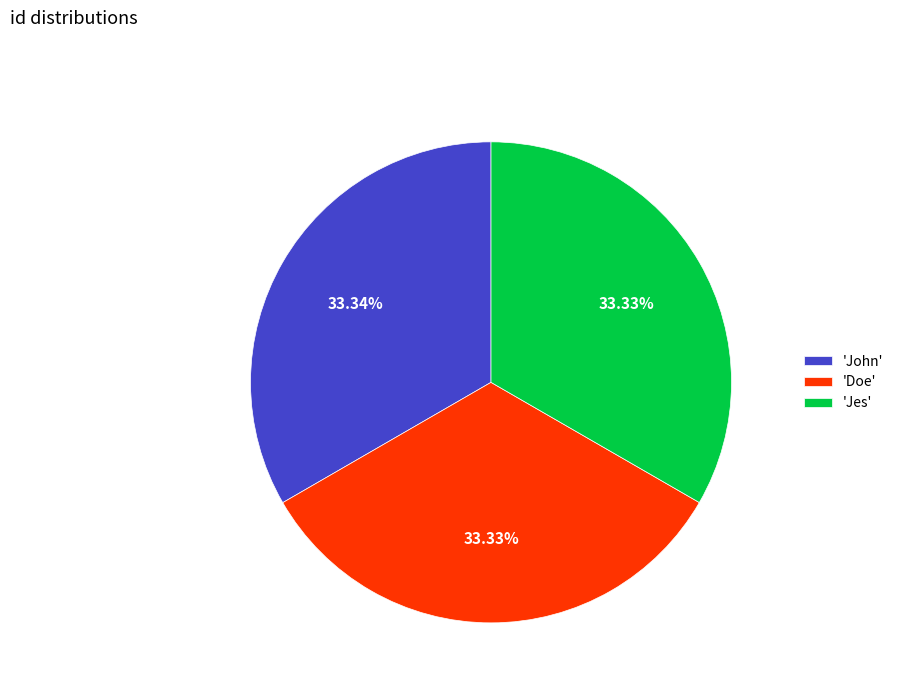

Is there any slice that represents more than half of the pie?

No